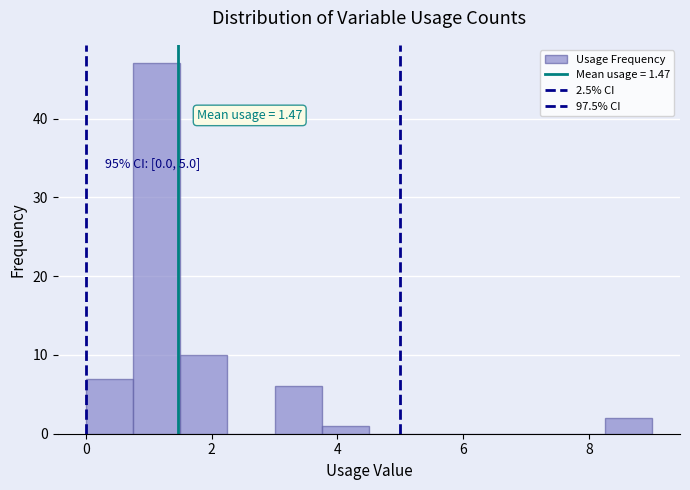

Read against the x-axis, roughly where is the centre of the tallest bar?

1.2